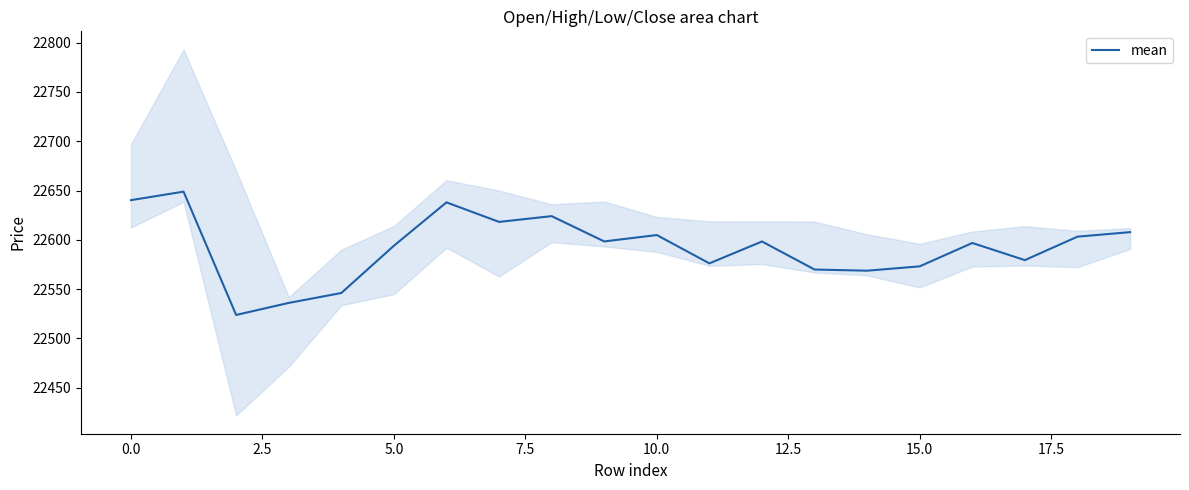

Does the chart have visible grid lines?

No